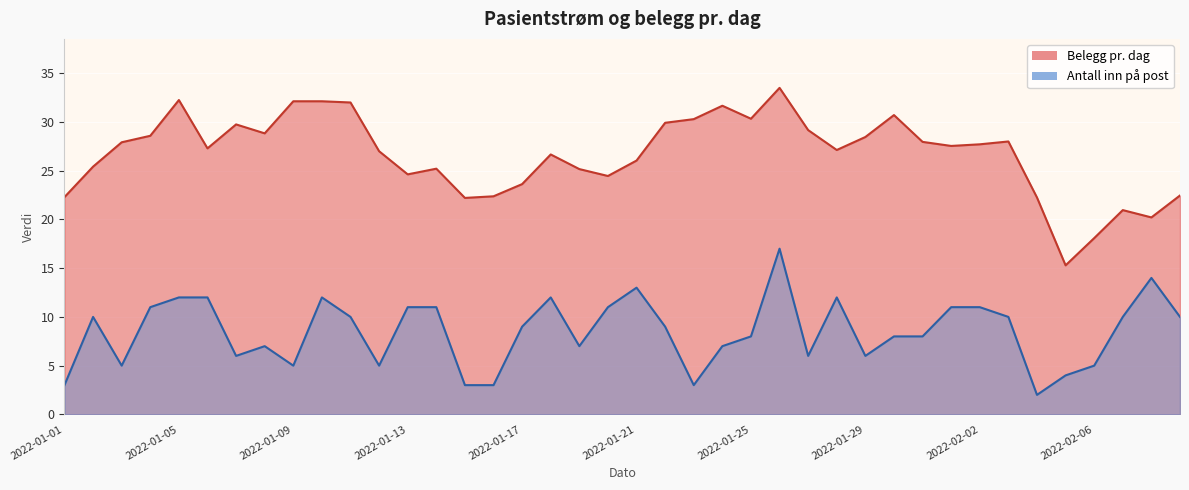

Rank the series by their average value, from lowest to highest.

Antall inn på post, Belegg pr. dag